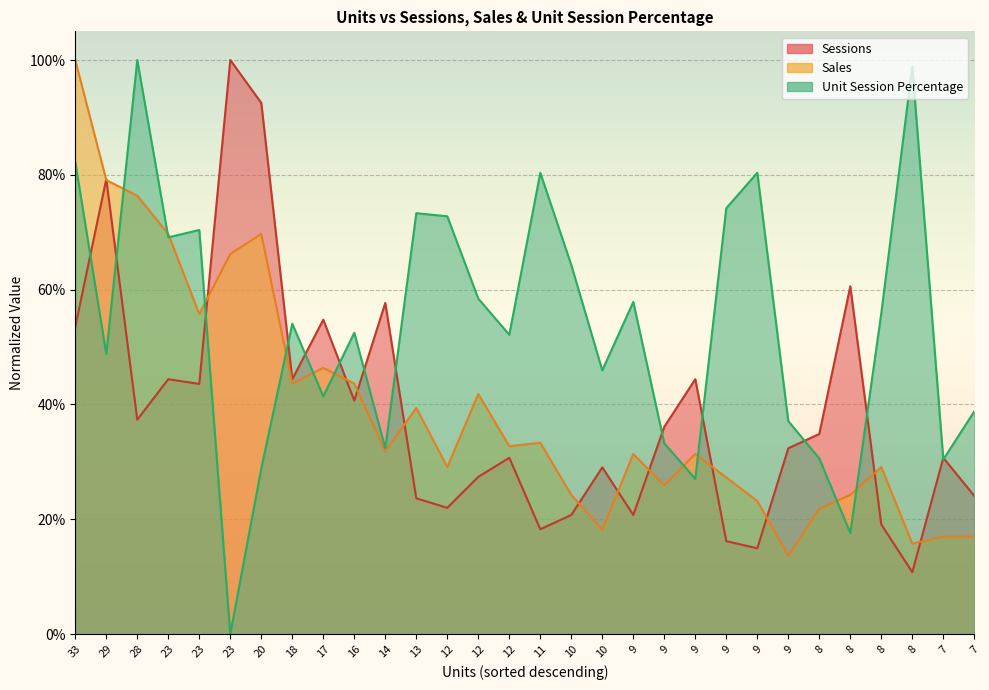

What is the value of the Sales point at the 10th from the left?

0.4